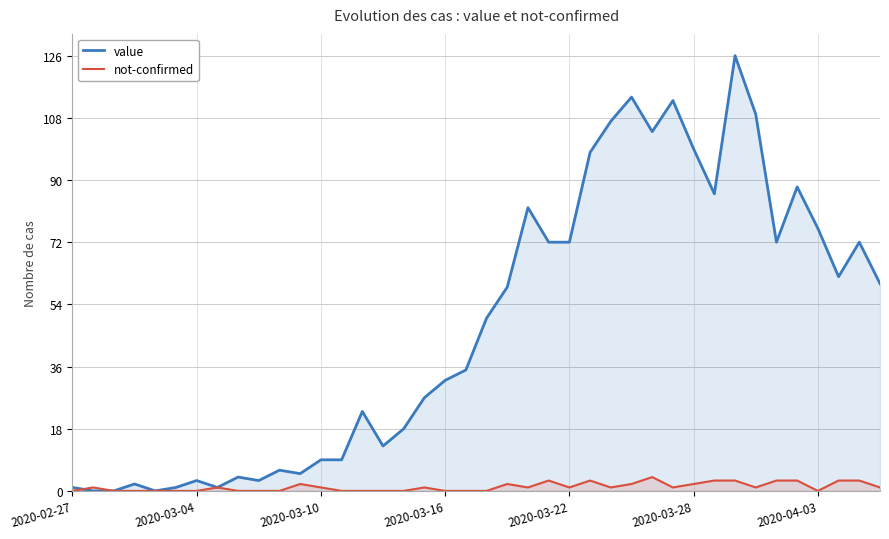

At how many categories does at least one series exceed 10?

26